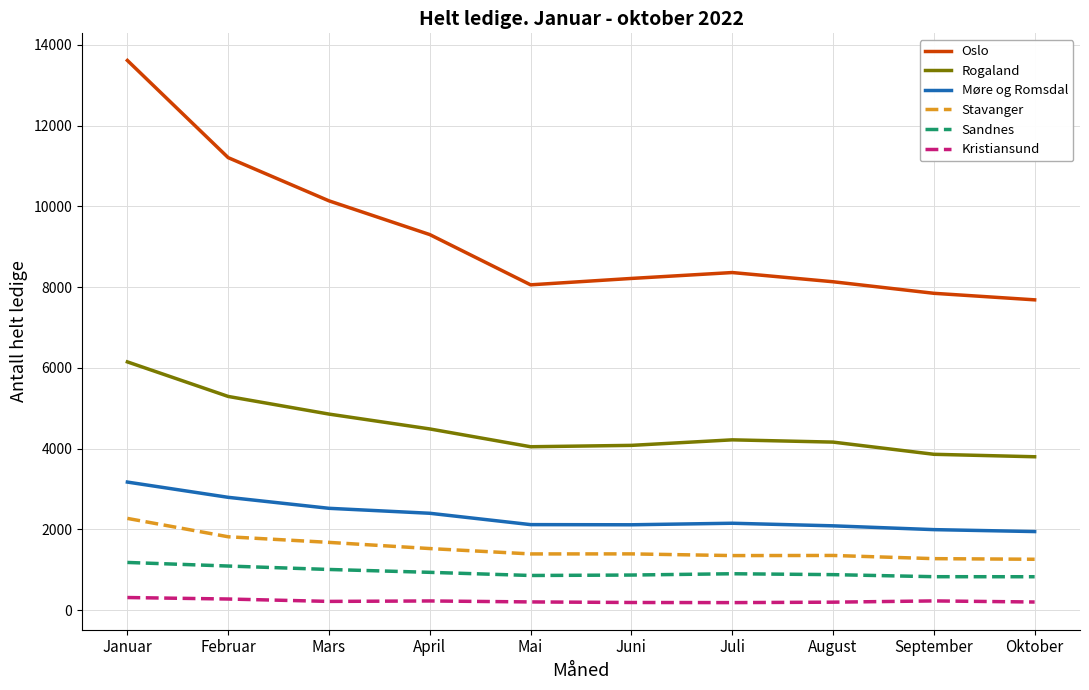

Between Mars and Oktober, which series saw the biggest shift?

Oslo